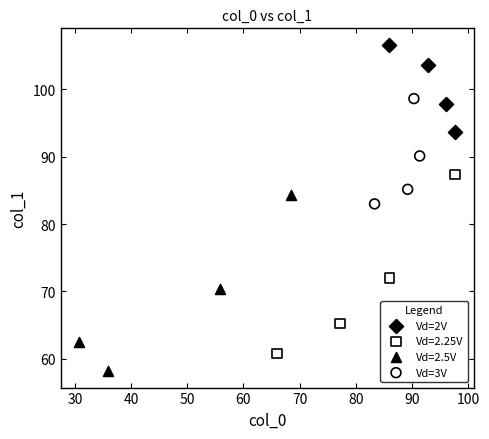

Which series contains the lowest Y value?

Vd=2.5V